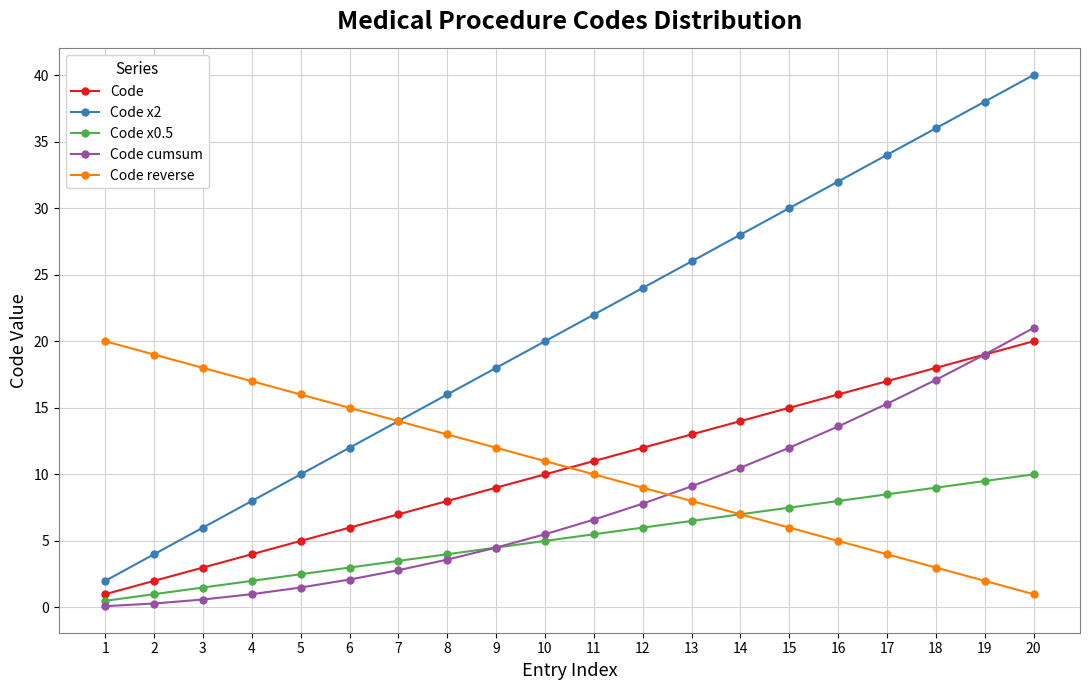

At 17, list the series in order from largest to smallest.

Code x2, Code, Code cumsum, Code x0.5, Code reverse